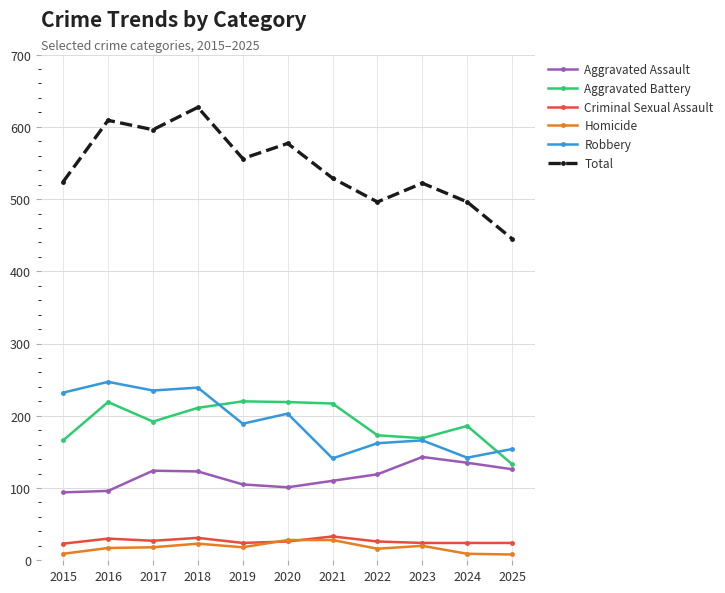

How many interior local peaks does the Aggravated Assault series have?

2